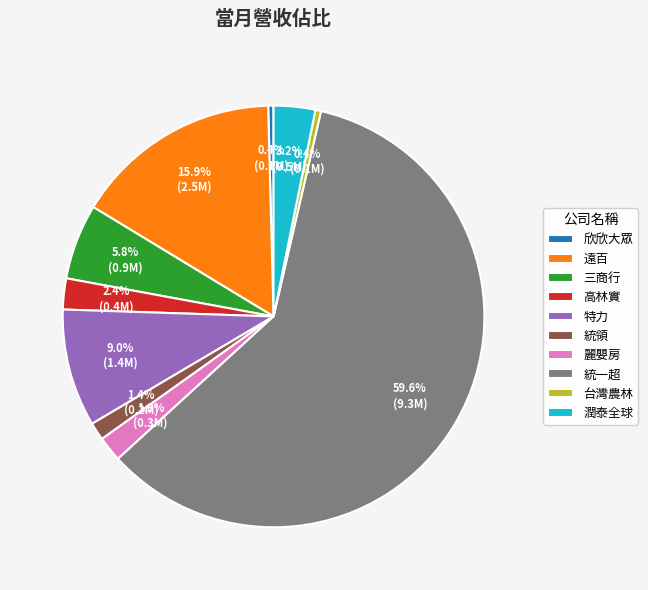

What is the majority slice?

統一超